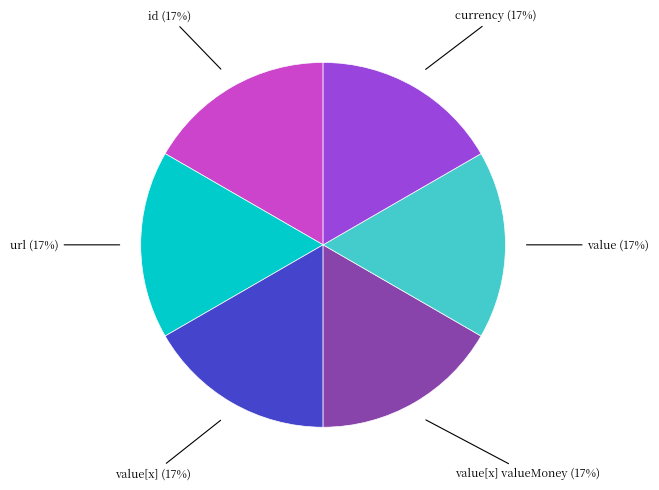

To the nearest percent, what is the average slice percentage?

17%